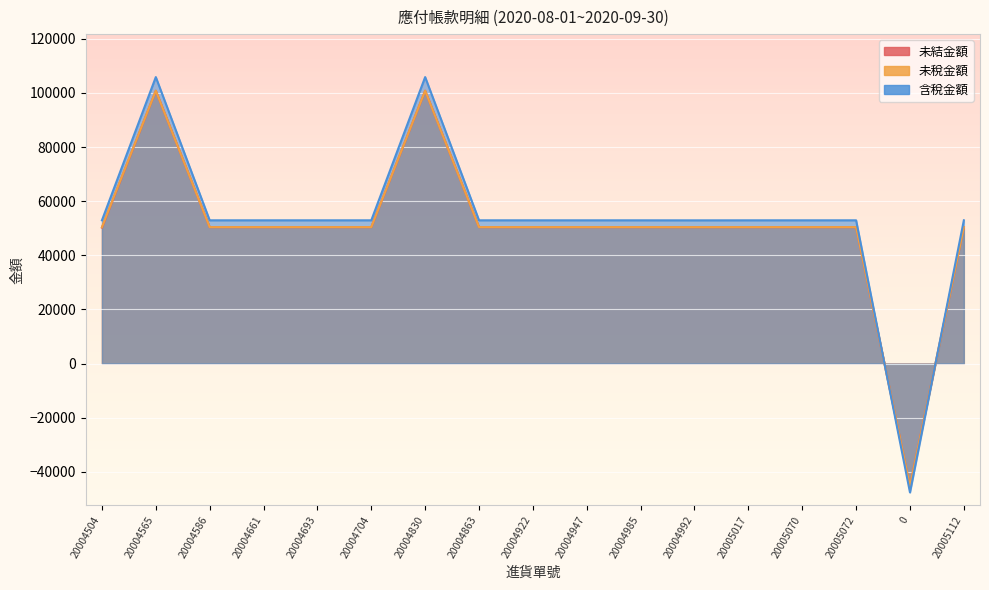

True or false: 未結金額 has more than 2 points higher than both neighbors.

False